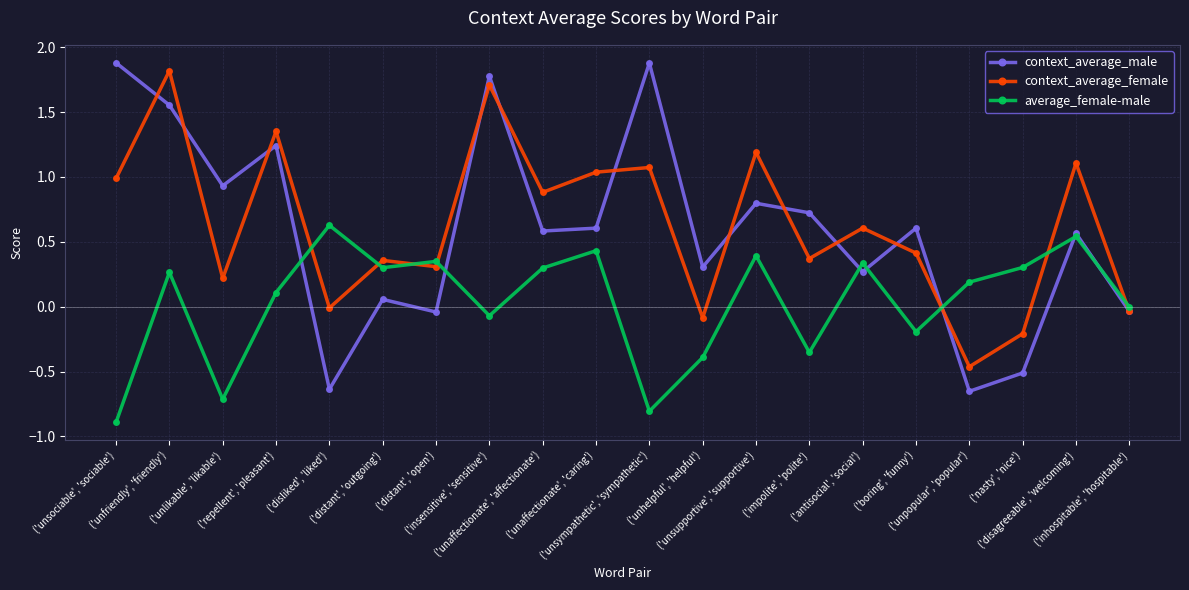

How many interior local valleys does the context_average_male series have?

7